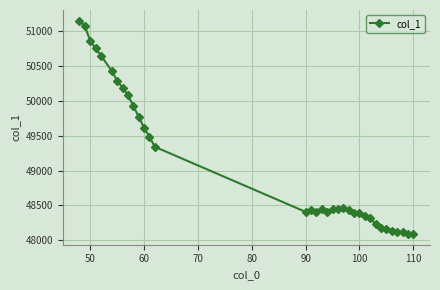

What is the smallest value displayed?

48089.2